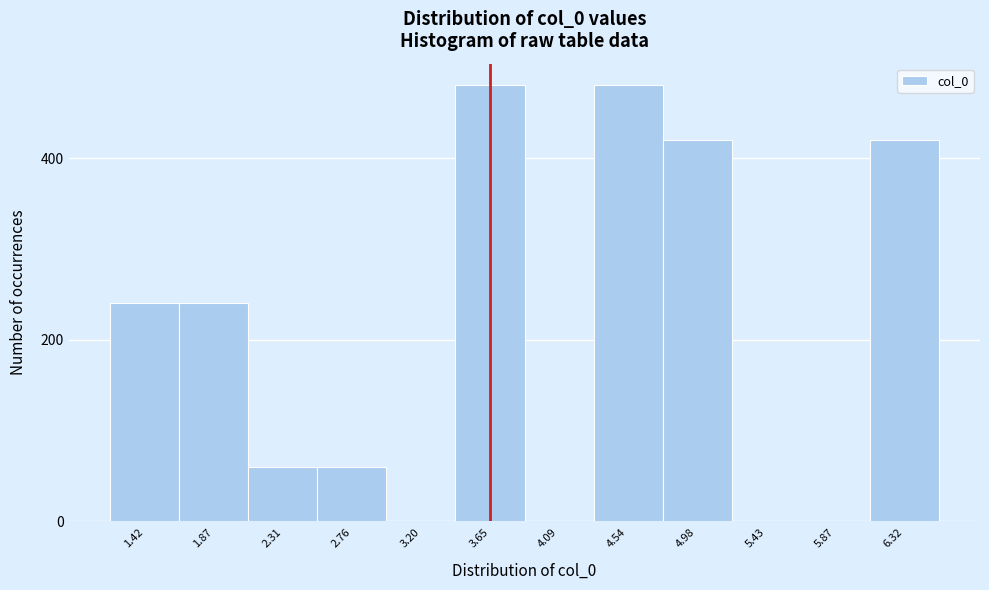

Reading left to right, list all the values displayed in this chart.

1.42=240	1.87=240	2.31=60	2.76=60	3.20=0	3.65=480	4.09=0	4.54=480	4.98=420	5.43=0	5.87=0	6.32=420